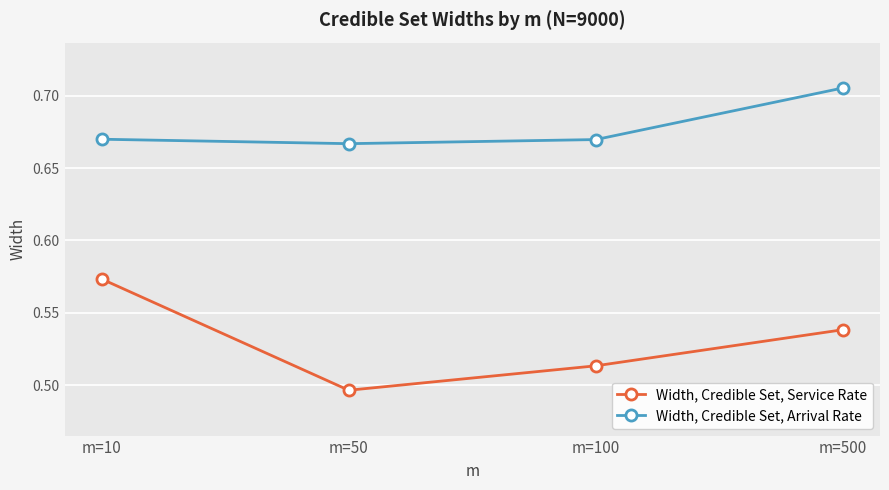

What is the difference between the highest and lowest values at m=50?

0.2